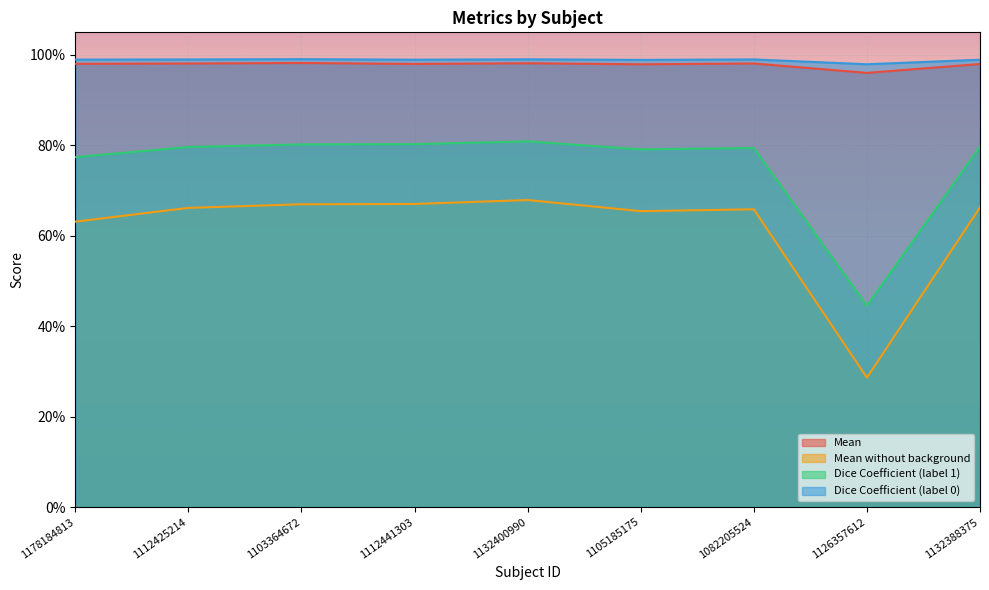

Reading left to right, extract all data points from this chart.

Mean: 1178184813=1.0	1112425214=1.0	1103364672=1.0	1112441303=1.0	1132400990=1.0	1105185175=1.0	1082205524=1.0	1126357612=1.0	1132388375=1.0
Mean without background: 1178184813=0.6	1112425214=0.7	1103364672=0.7	1112441303=0.7	1132400990=0.7	1105185175=0.7	1082205524=0.7	1126357612=0.3	1132388375=0.7
Dice Coefficient (label 1): 1178184813=0.8	1112425214=0.8	1103364672=0.8	1112441303=0.8	1132400990=0.8	1105185175=0.8	1082205524=0.8	1126357612=0.4	1132388375=0.8
Dice Coefficient (label 0): 1178184813=1.0	1112425214=1.0	1103364672=1.0	1112441303=1.0	1132400990=1.0	1105185175=1.0	1082205524=1.0	1126357612=1.0	1132388375=1.0